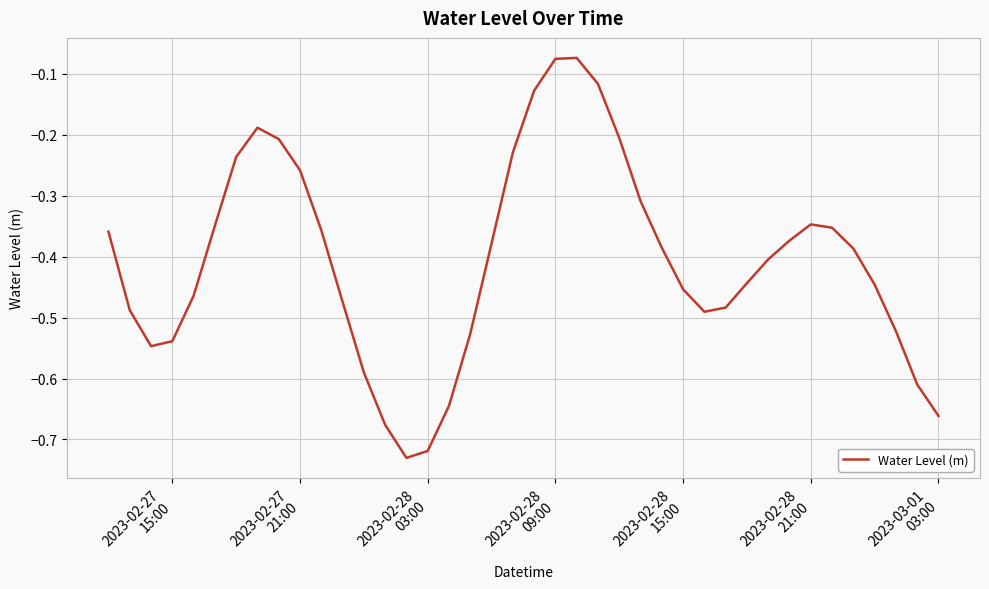

What is the difference between the maximum and minimum values?

0.7